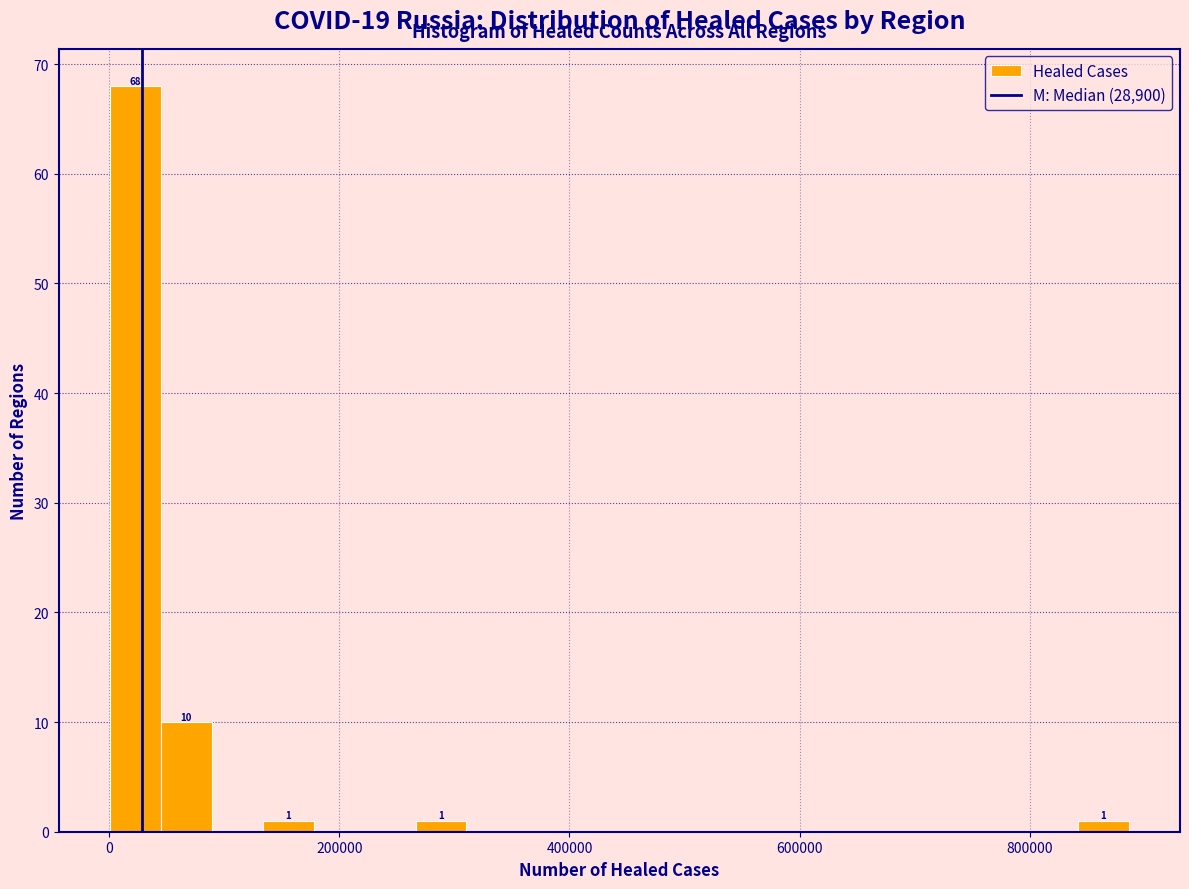

Read against the x-axis, roughly where is the centre of the tallest bar?

20000